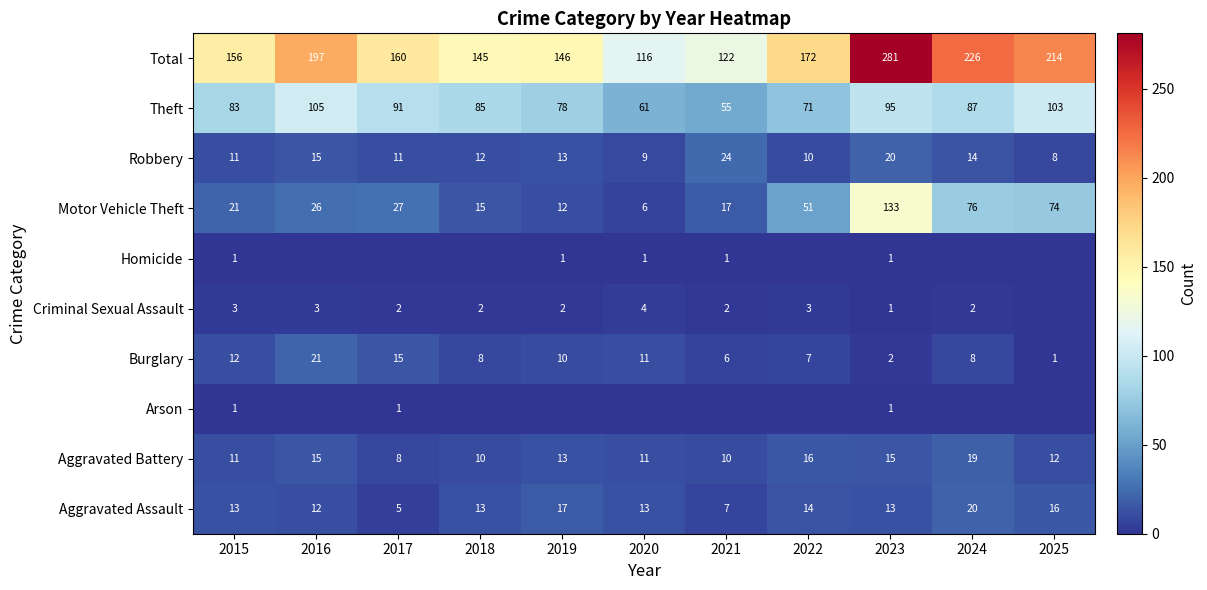

How many data points in Theft are above 85?

5